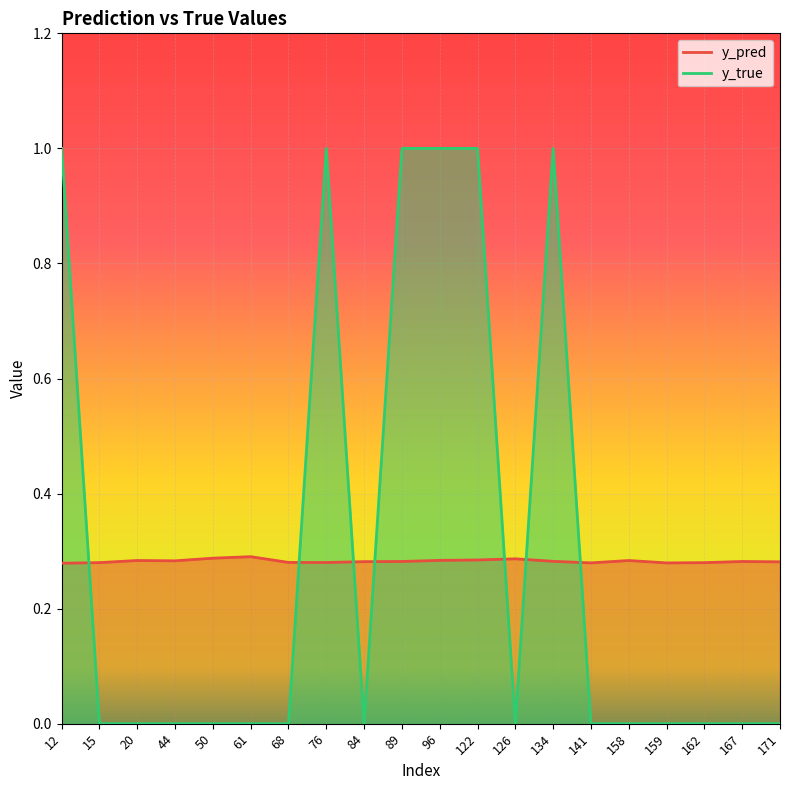

At which category does y_true reach its first local valley?

84